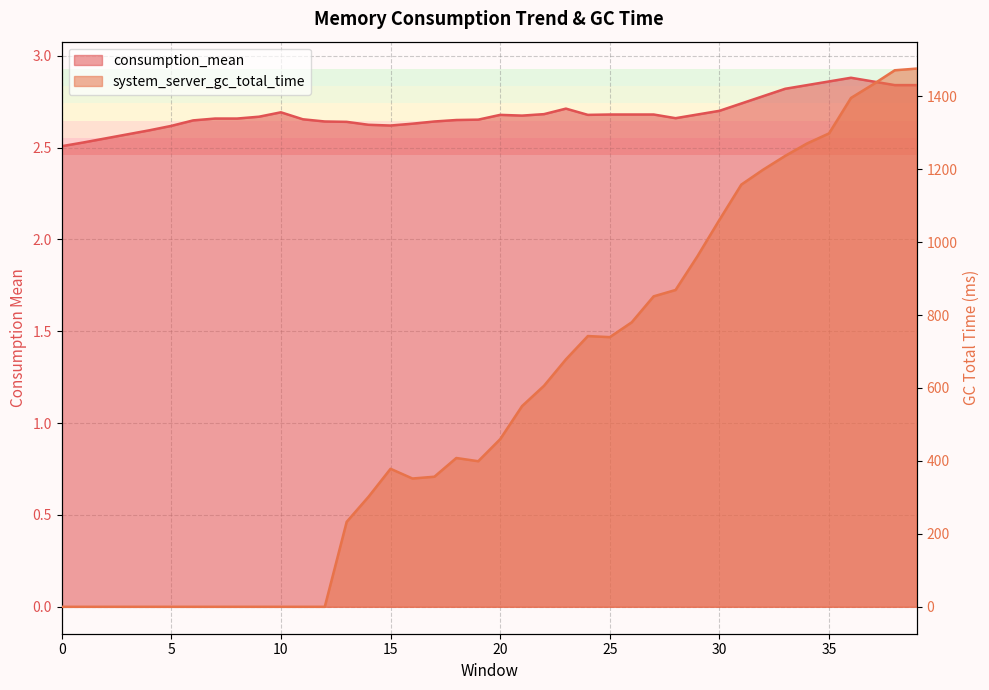

How many values in system_server_gc_total_time are above zero?

27